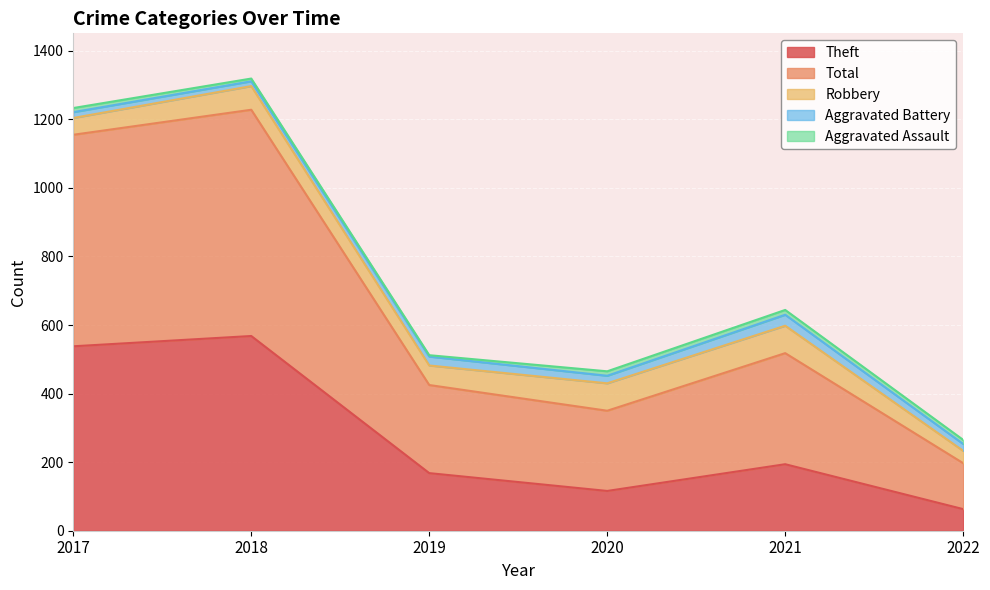

True or false: Aggravated Assault and Robbery intersect in this chart.

False